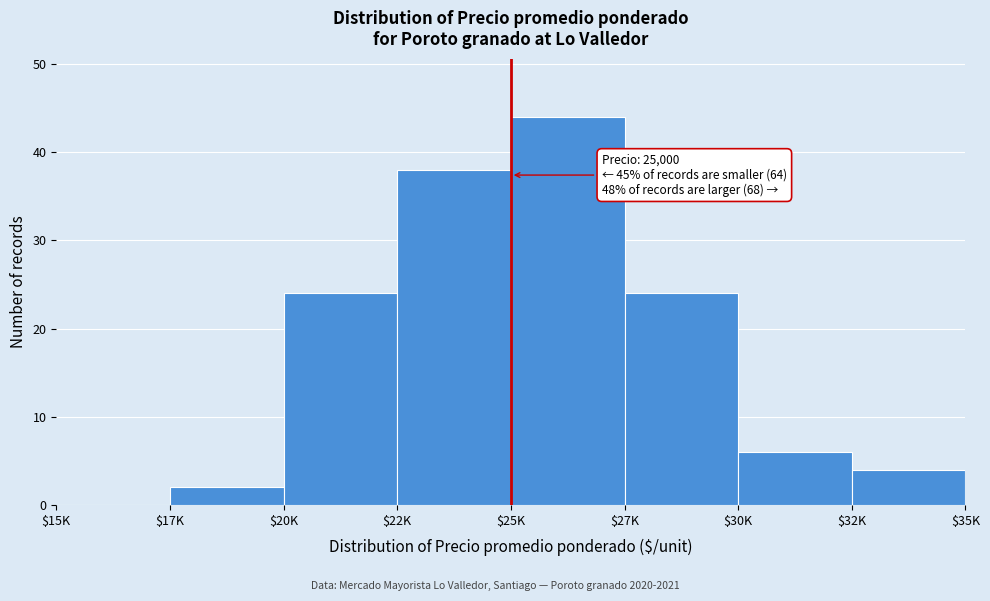

Which label corresponds to the largest value in the chart?

$25K